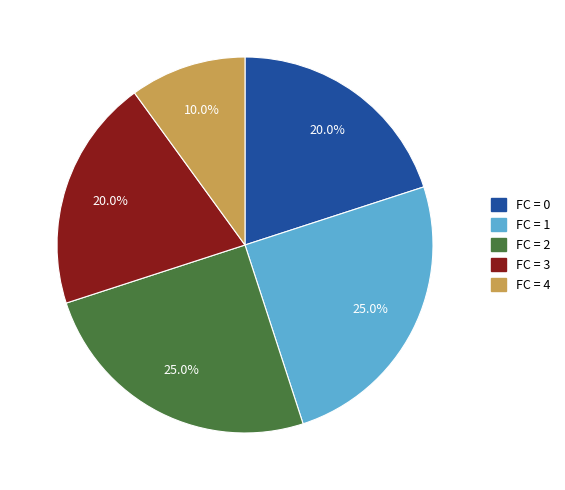

Is there any slice that represents more than half of the pie?

No